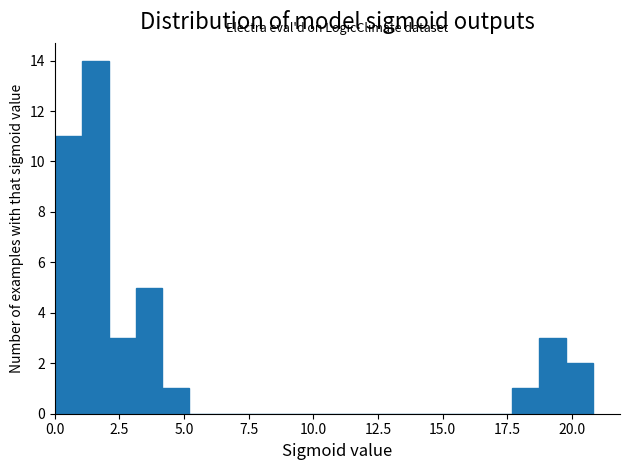

Around what value on the x-axis is the tallest bar? Give the approximate position of its centre, as read against the axis.

1.5